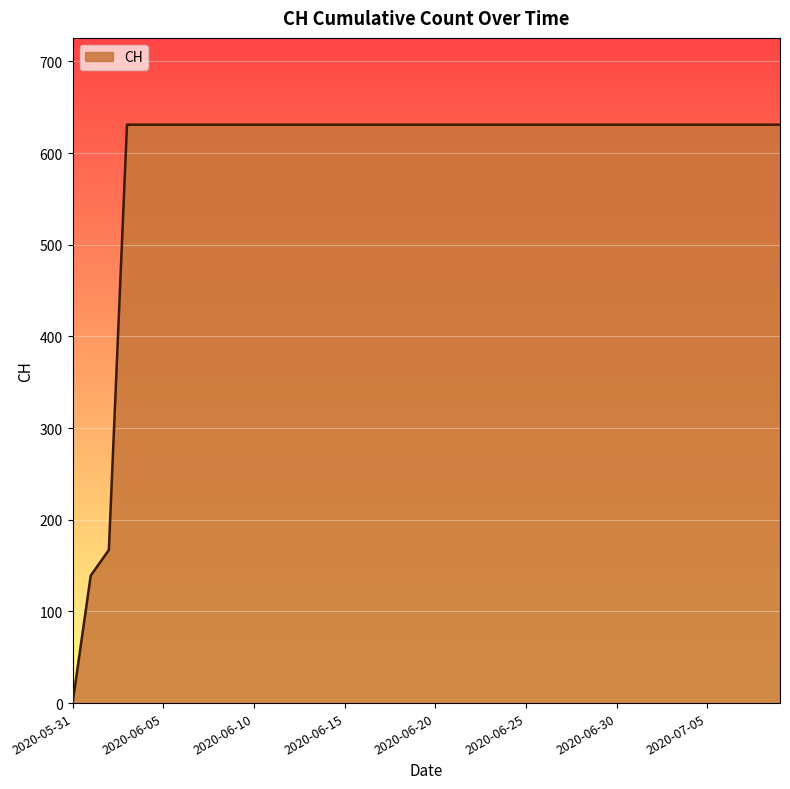

What is the maximum value shown in the chart?

631